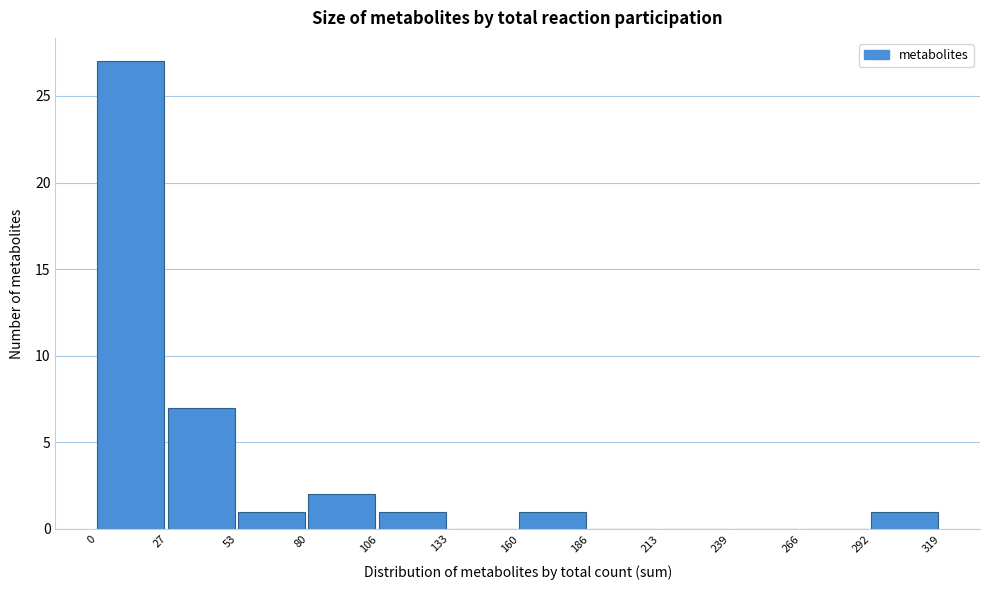

Reading left to right, list every bar in this chart as the range it spans on the x-axis followed by its height. The values are not printed on the chart, so give them approximately, as read against the axis.

0 to 27: 27
27 to 53: 7
53 to 80: 1
80 to 106: 2
106 to 133: 1
133 to 160: 0
160 to 186: 1
186 to 213: 0
213 to 239: 0
239 to 266: 0
266 to 292: 0
292 to 319: 1